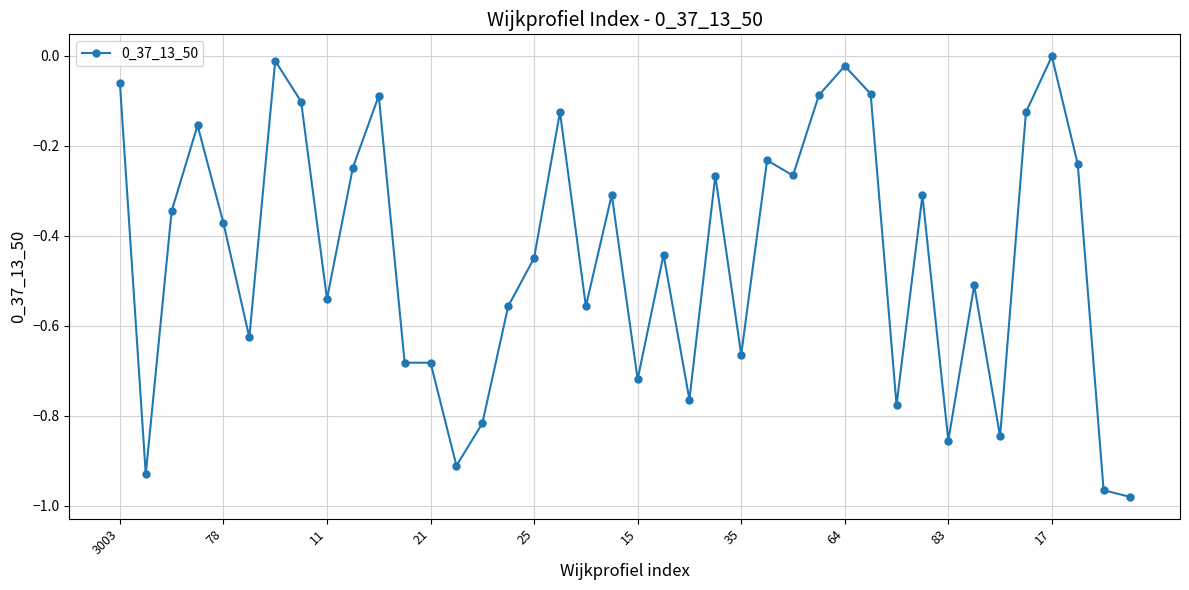

Does the chart display data point markers on the line(s)?

Yes